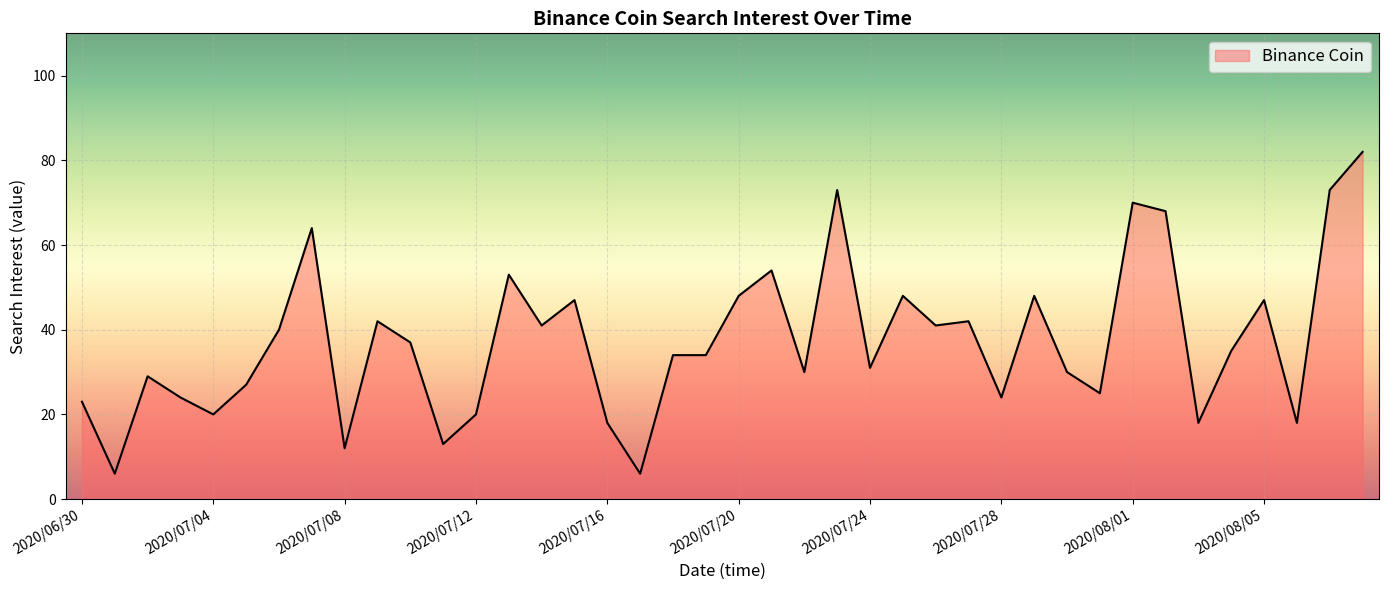

What is the difference between the maximum and minimum values?

76